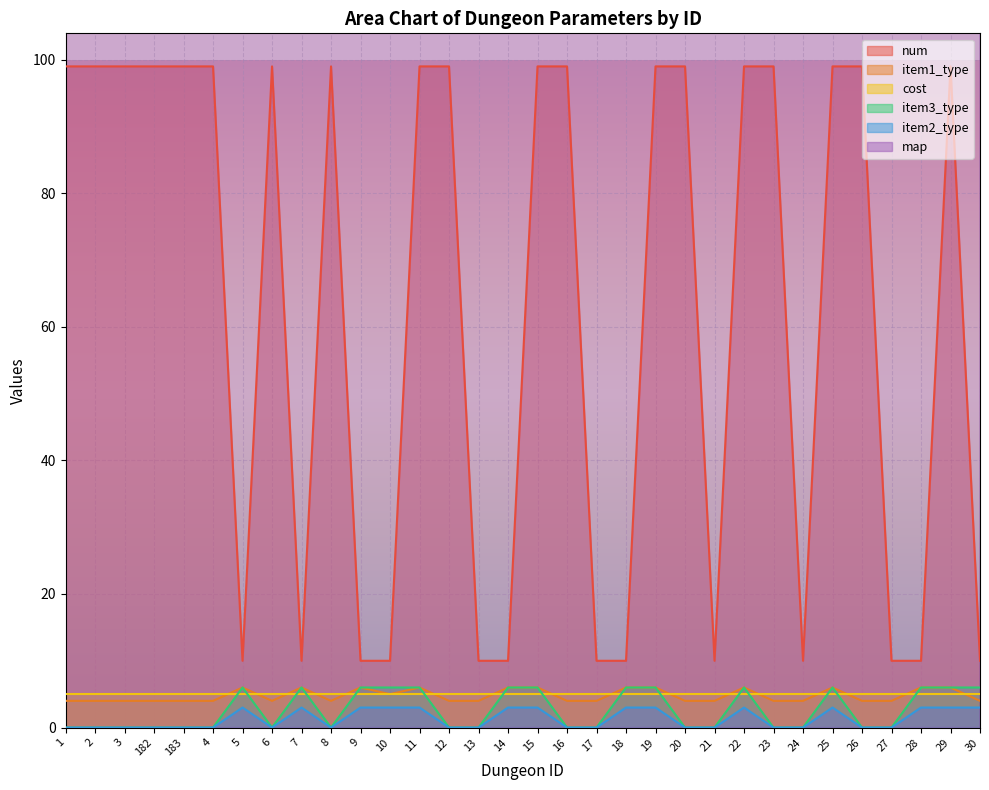

What is the label of the 28th point from the right?

183